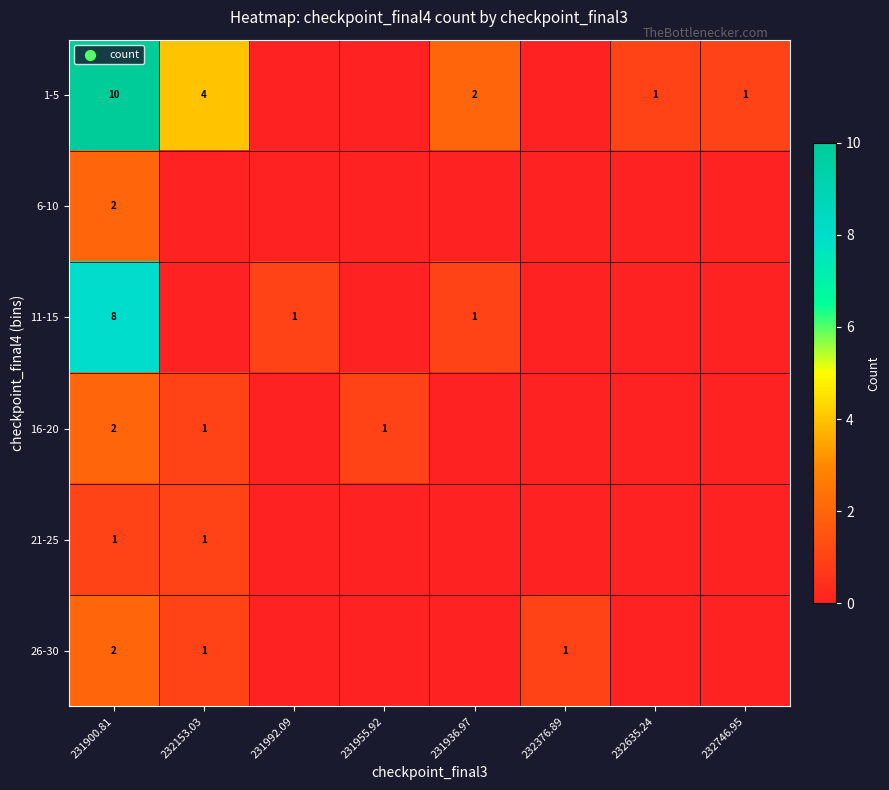

True or false: 1-5 has a value of 16 at 231900.81.

False